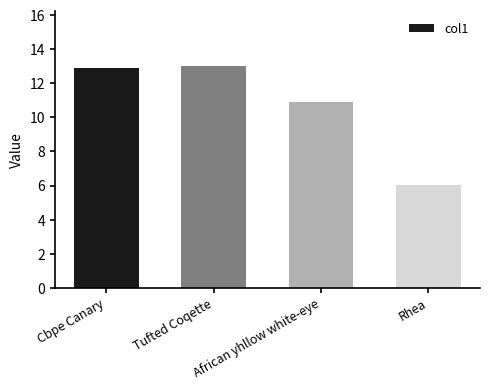

The value at African yhllow white-eye is 10.9. True or false?

True